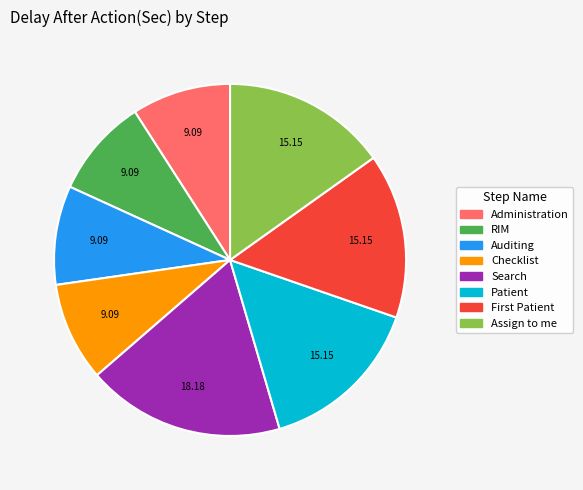

Does Administration represent more than half of the total?

No